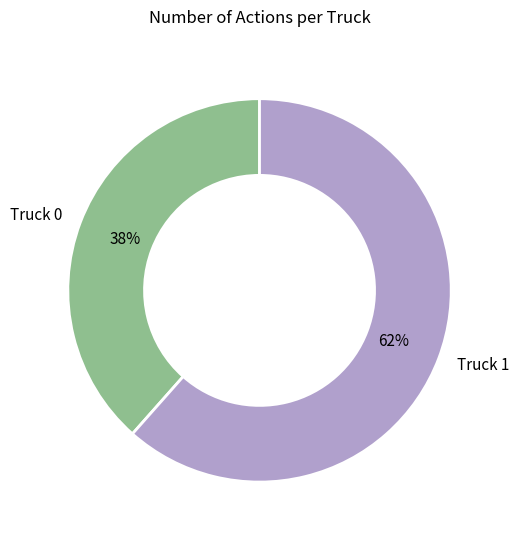

To the nearest percent, what is the average slice percentage?

50%